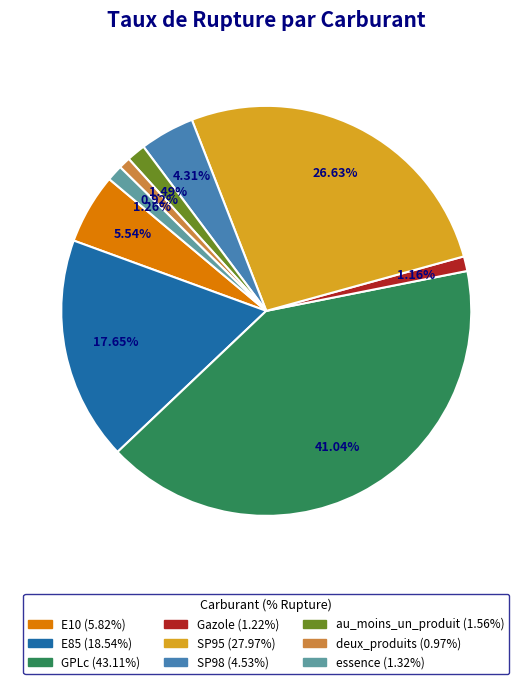

Which has a higher value, SP95 or Gazole?

SP95